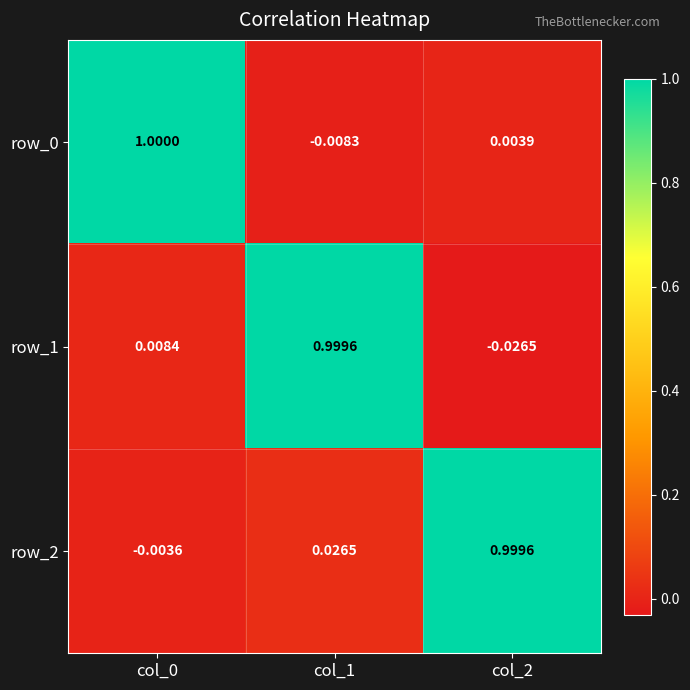

How many negative values does the row_2 series have?

1